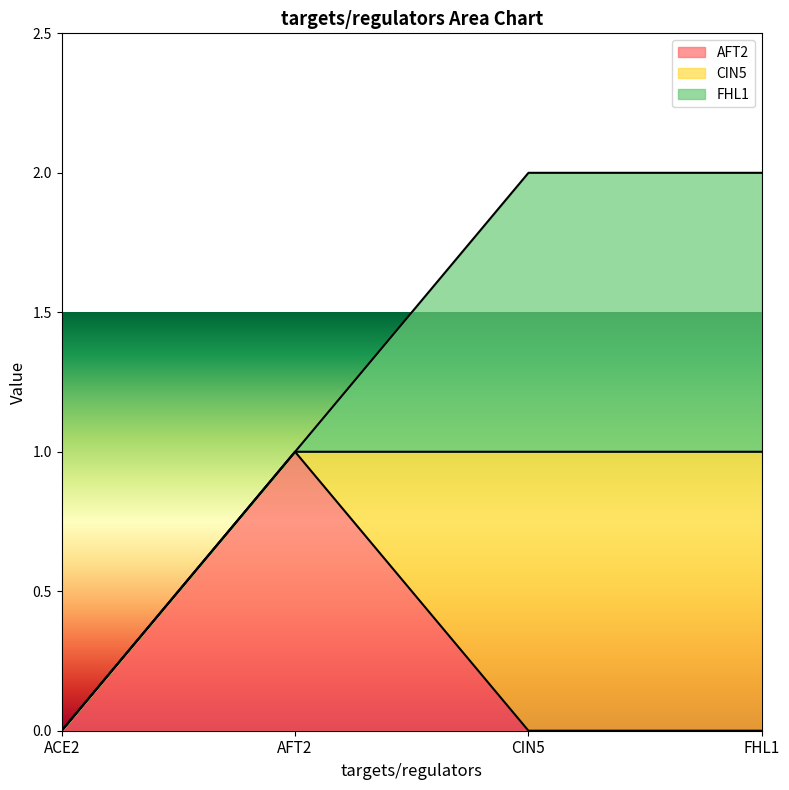

True or false: FHL1 has a value of 1 at CIN5.

True